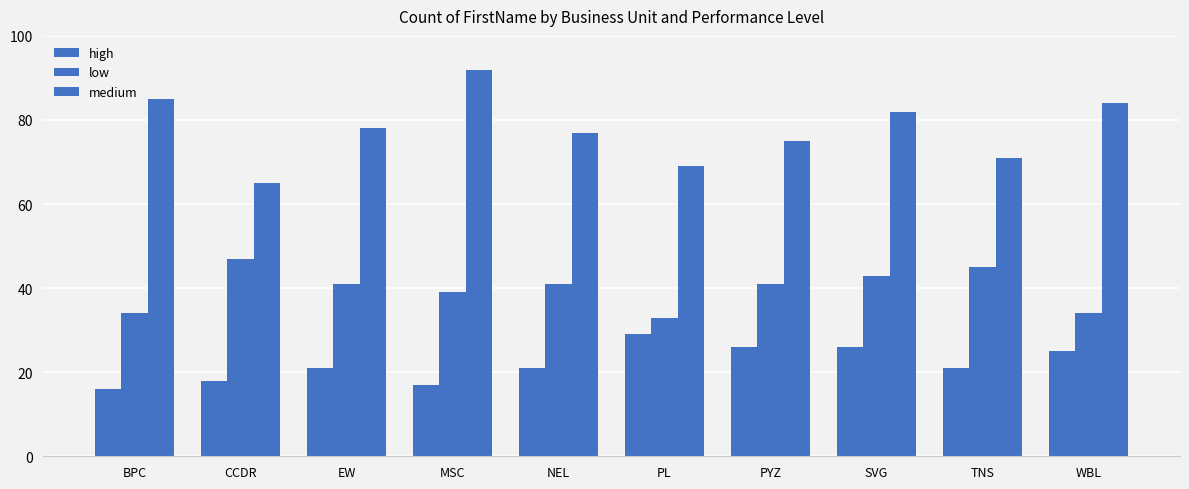

Are the bars horizontal?

No